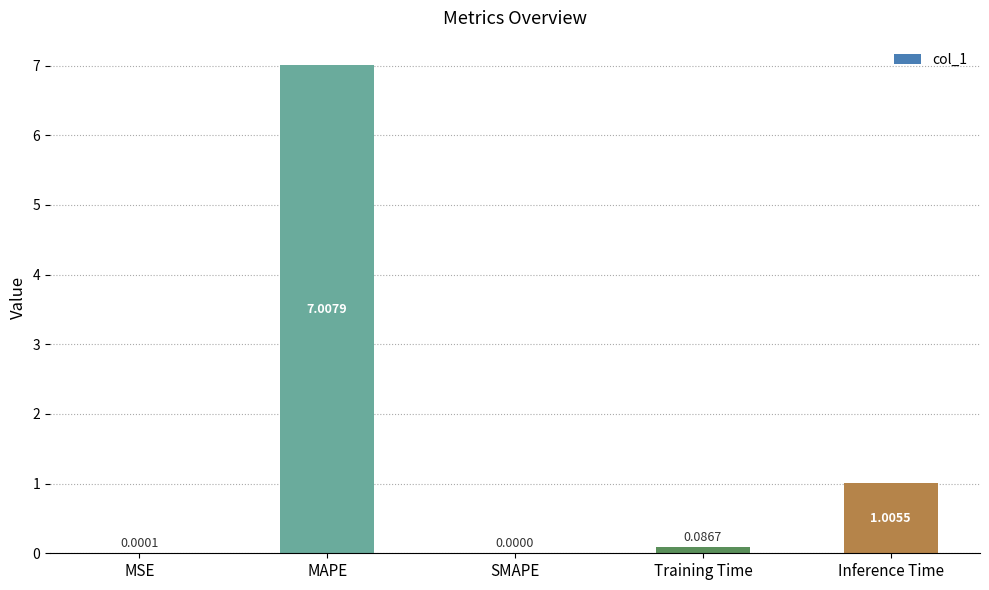

What is the sum of the values at SMAPE and MAPE?

7.0